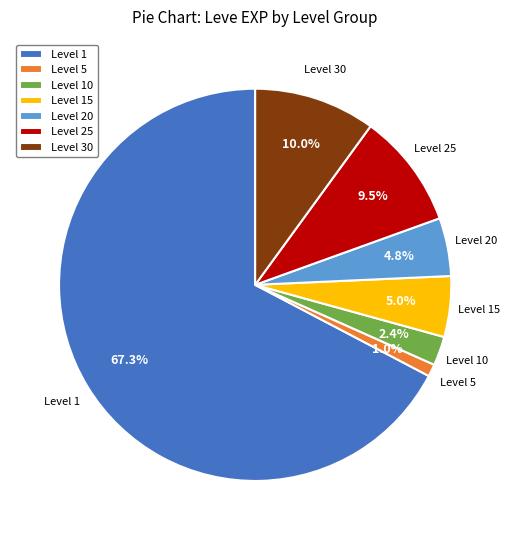

Which category accounts for the majority?

Level 1